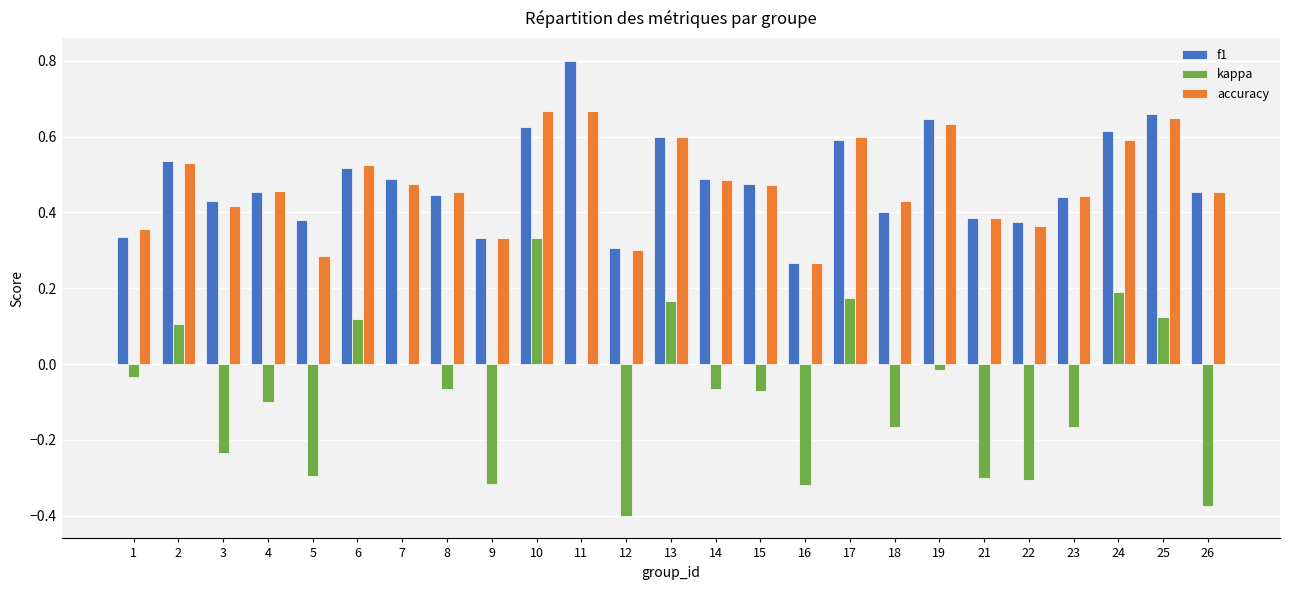

What is the total value across all series at 17?

1.4